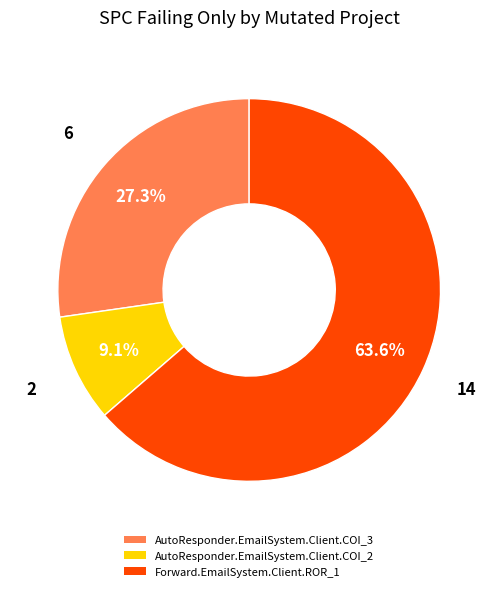

To the nearest percent, what is the combined percentage of AutoResponder.EmailSystem.Client.COI_3 and Forward.EmailSystem.Client.ROR_1?

91%